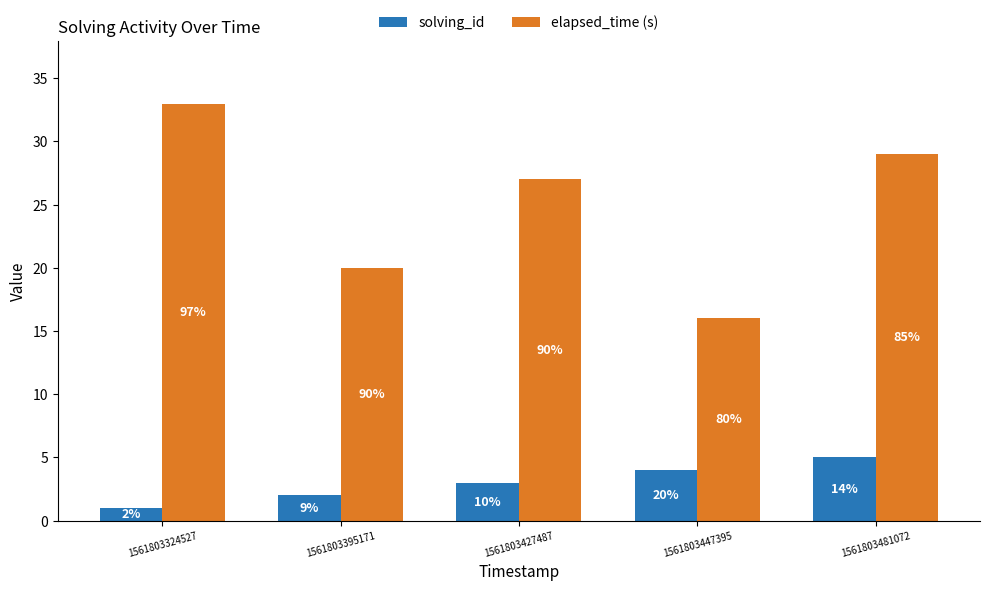

What is the value of the elapsed_time (s) bar at the 4th from the left?

16